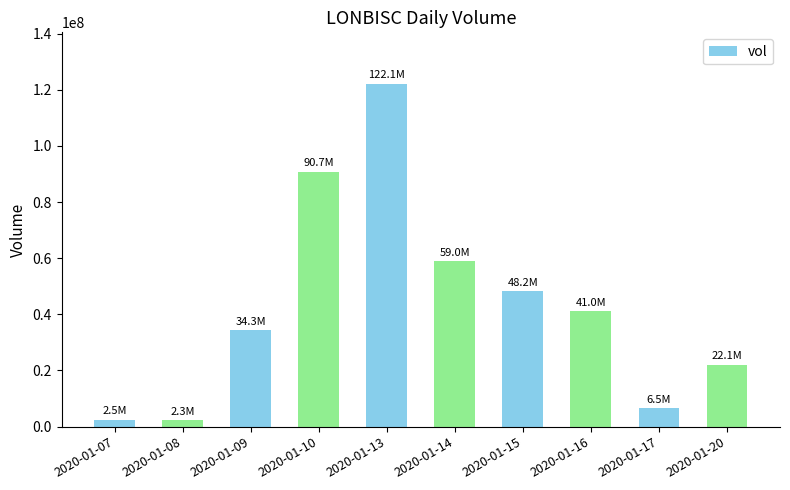

What is the change in value from 2020-01-09 to 2020-01-10?

+56418100